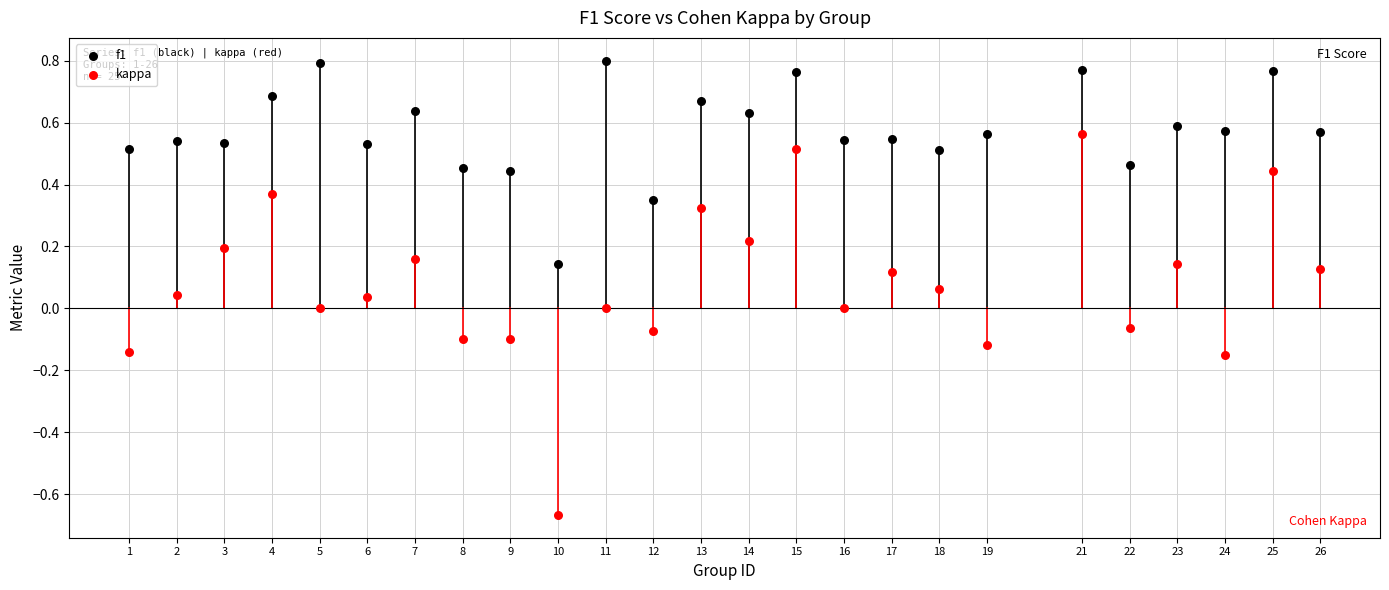

Which series reaches the maximum Y coordinate?

f1